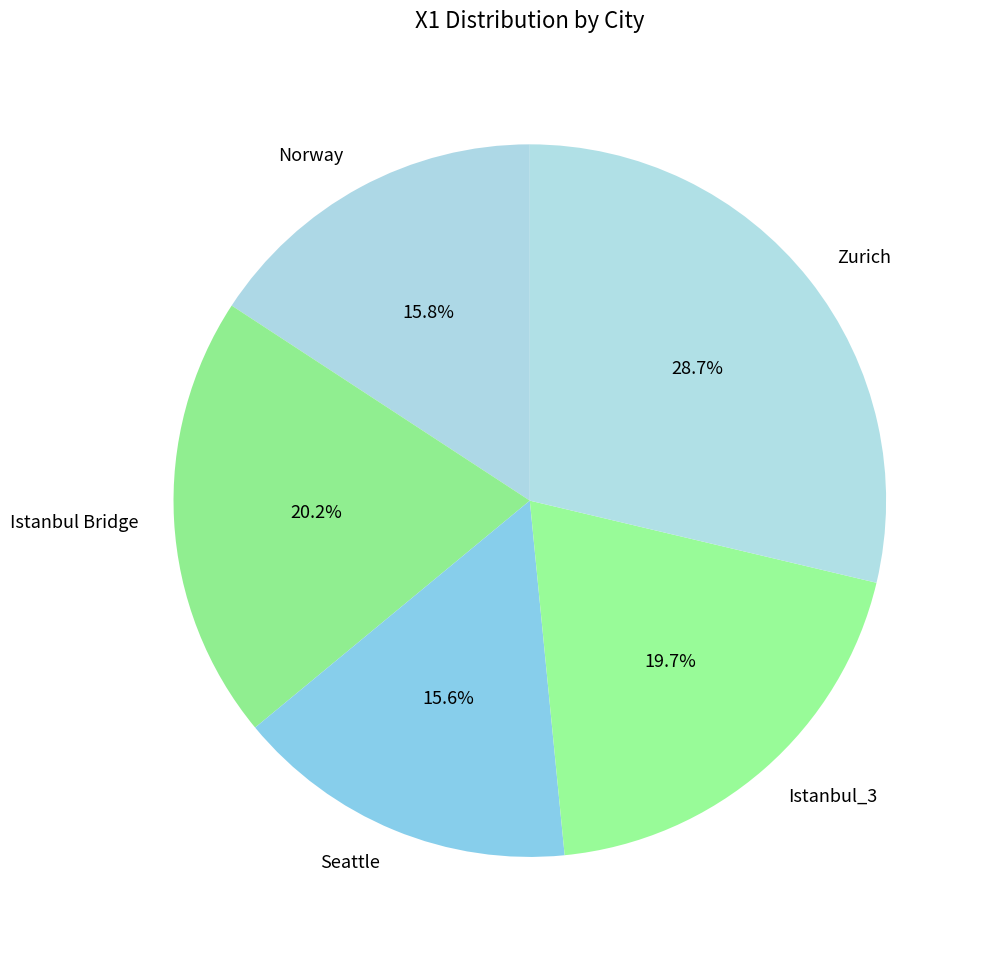

What is the total percentage of Seattle and Istanbul Bridge?

35.8%